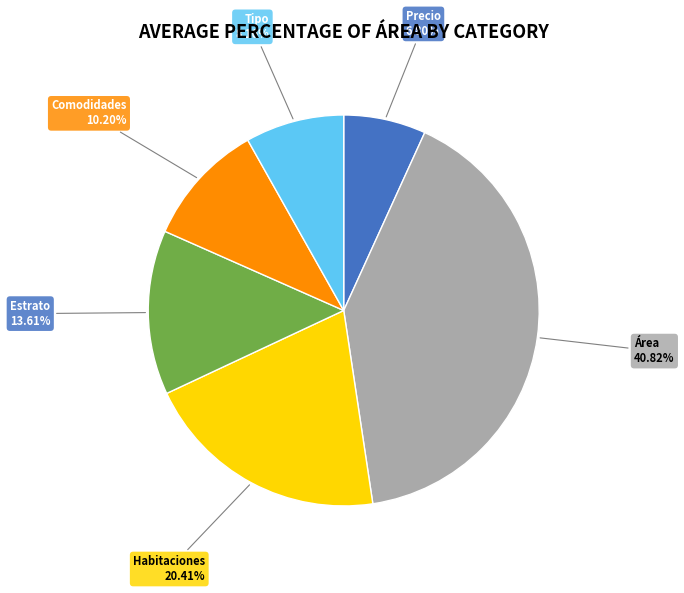

The Área slice represents 48% of the pie. True or false?

False